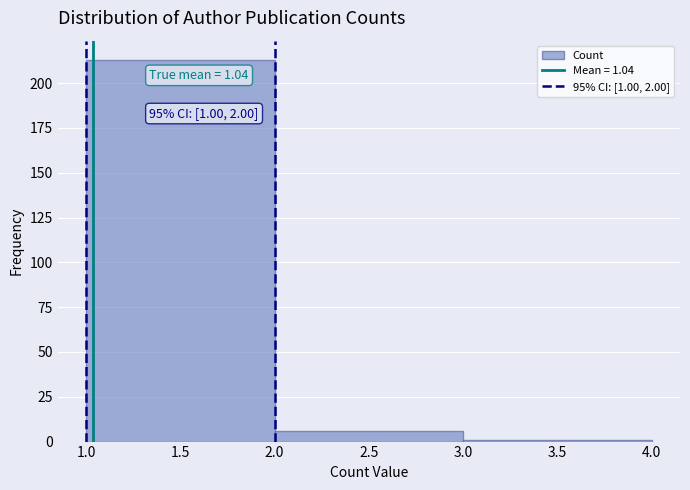

Over which range of the x-axis is the bar tallest?

1.0 to 2.0